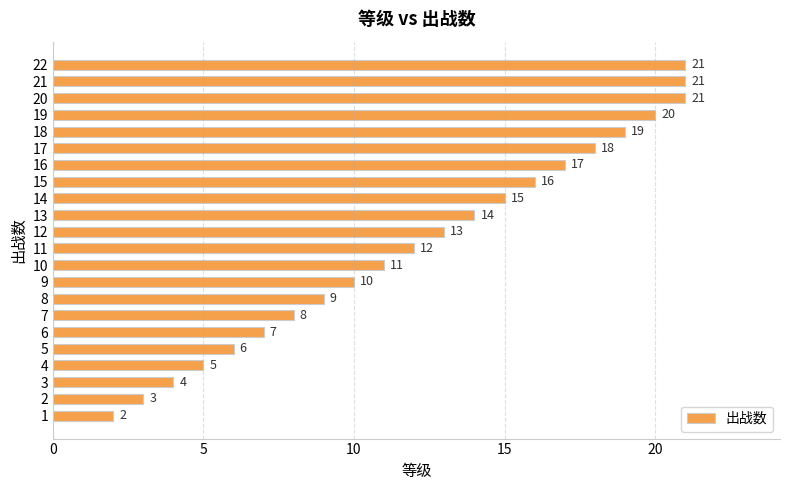

Between 20 and 13, which is larger?

20